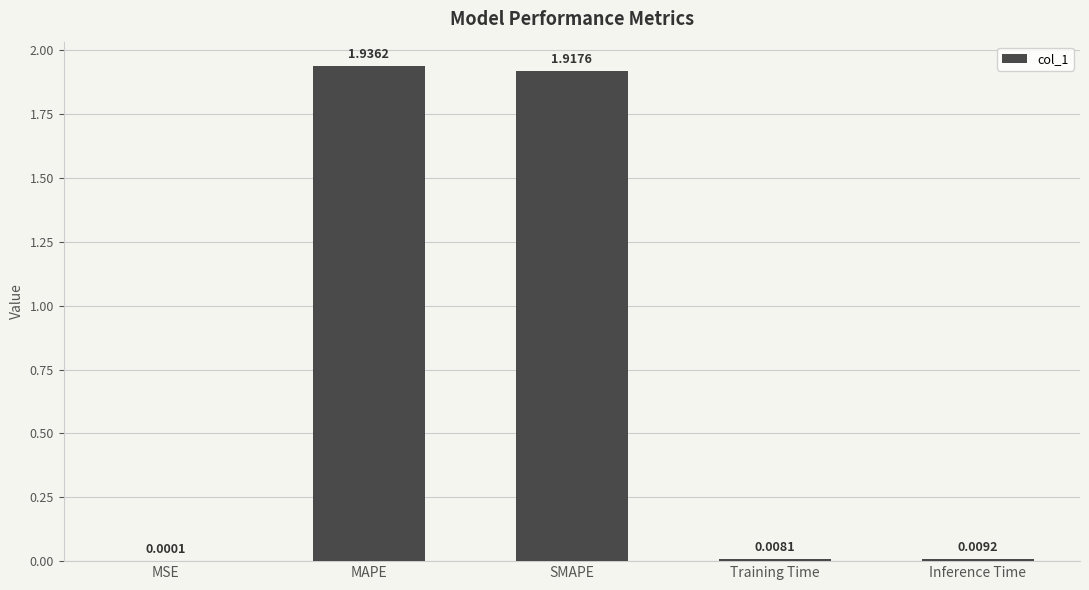

Are the bars grouped side by side (vs. stacked)?

No